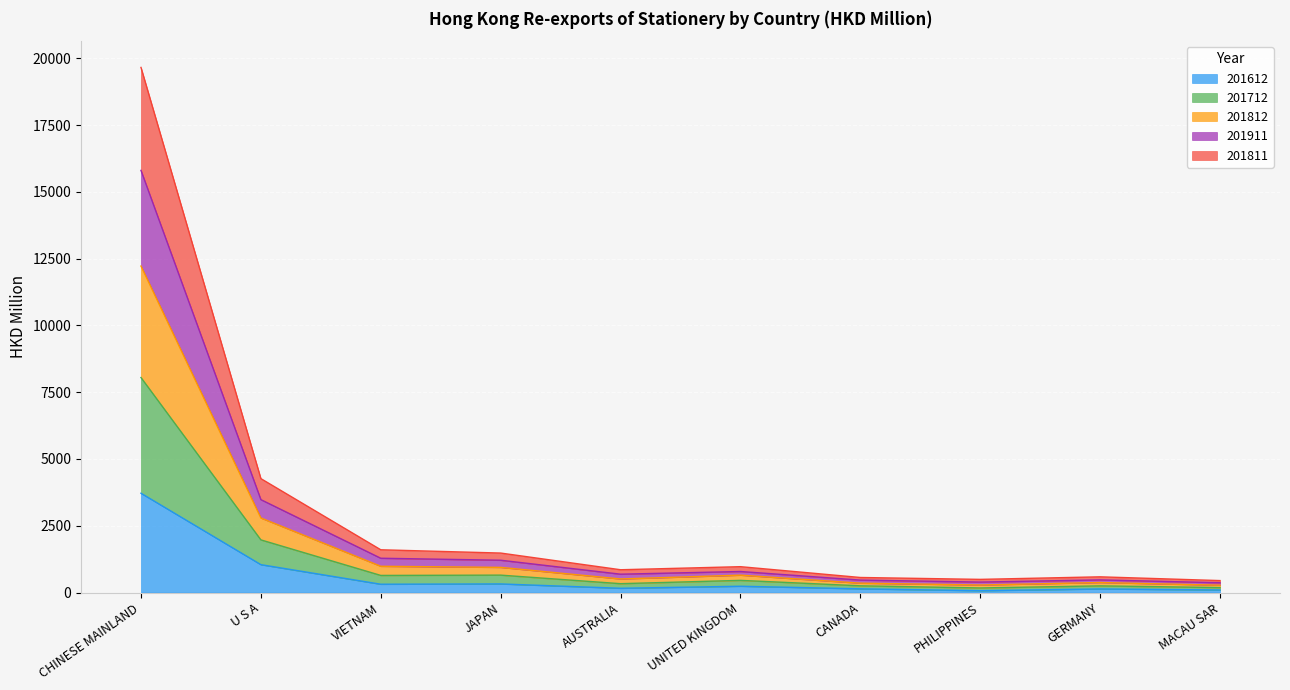

Which series changed the most between PHILIPPINES and MACAU SAR?

201712